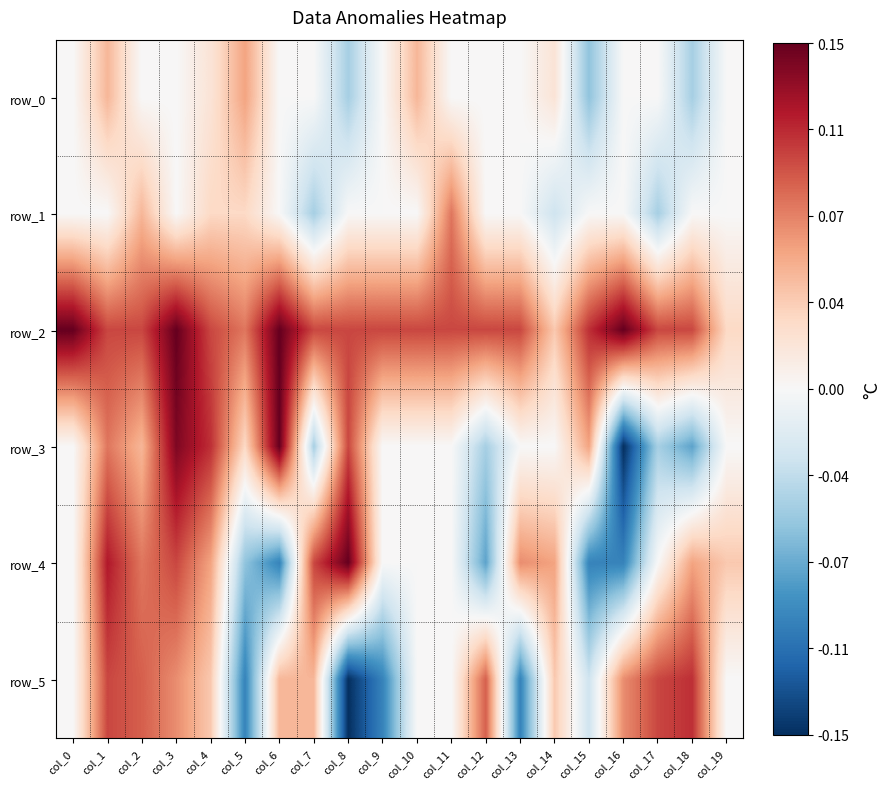

Reading left to right, list all the values displayed in this chart.

row_0: 0.0	0.1	0.0	0.0	0.0	0.1	0.0	0.0	-0.1	0.0	0.1	0.0	0.0	0.0	0.0	-0.1	0.0	0.0	-0.1	0.0
row_1: 0.0	0.0	0.1	0.0	0.0	0.0	0.0	-0.1	0.0	0.0	0.0	0.1	0.0	0.0	-0.0	0.0	0.0	-0.1	0.0	0.0
row_2: 0.1	0.1	0.1	0.1	0.1	0.1	0.1	0.1	0.1	0.1	0.1	0.1	0.1	0.1	0.0	0.1	0.1	0.1	0.1	0.0
row_3: 0.0	0.1	0.1	0.1	0.1	0.0	0.1	-0.1	0.1	0.0	0.0	0.0	-0.1	0.0	0.0	0.1	-0.1	-0.1	-0.1	0.0
row_4: 0.0	0.1	0.1	0.1	0.1	-0.1	-0.1	0.1	0.1	0.0	0.0	0.0	-0.1	0.1	0.1	-0.1	-0.1	0.0	0.1	0.0
row_5: 0.0	0.1	0.1	0.1	0.0	-0.1	0.1	0.1	-0.1	-0.1	0.0	0.0	0.1	-0.1	0.0	-0.0	0.1	0.1	0.1	0.0